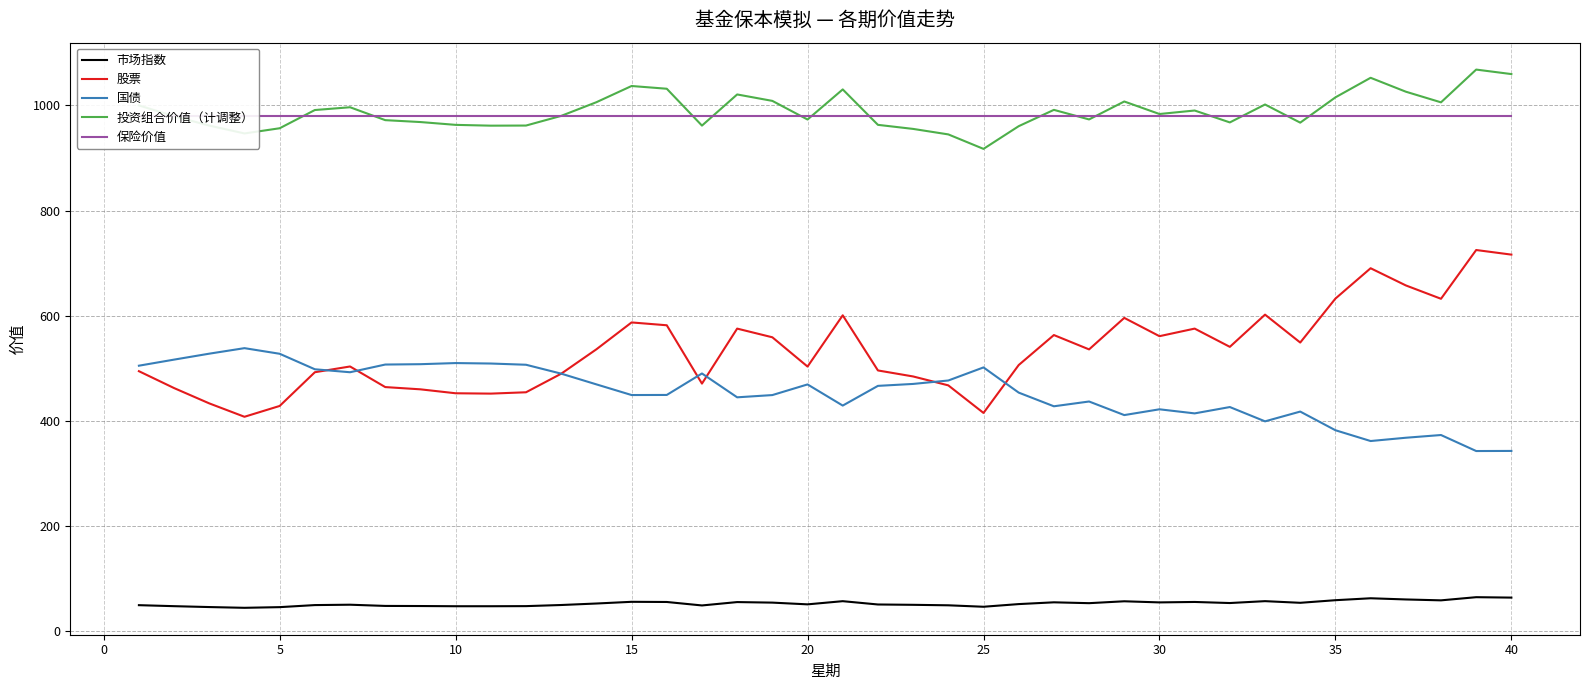

True or false: 市场指数 and 国债 intersect in this chart.

False